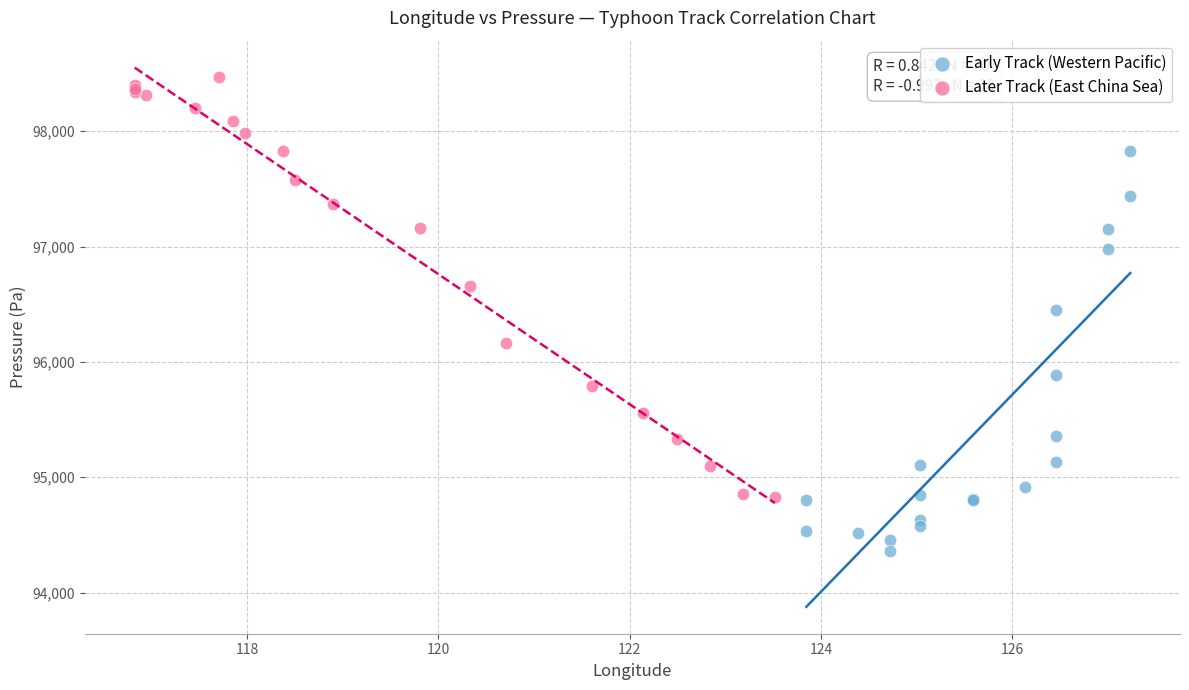

Which series contains the lowest Y value?

Early Track (Western Pacific)